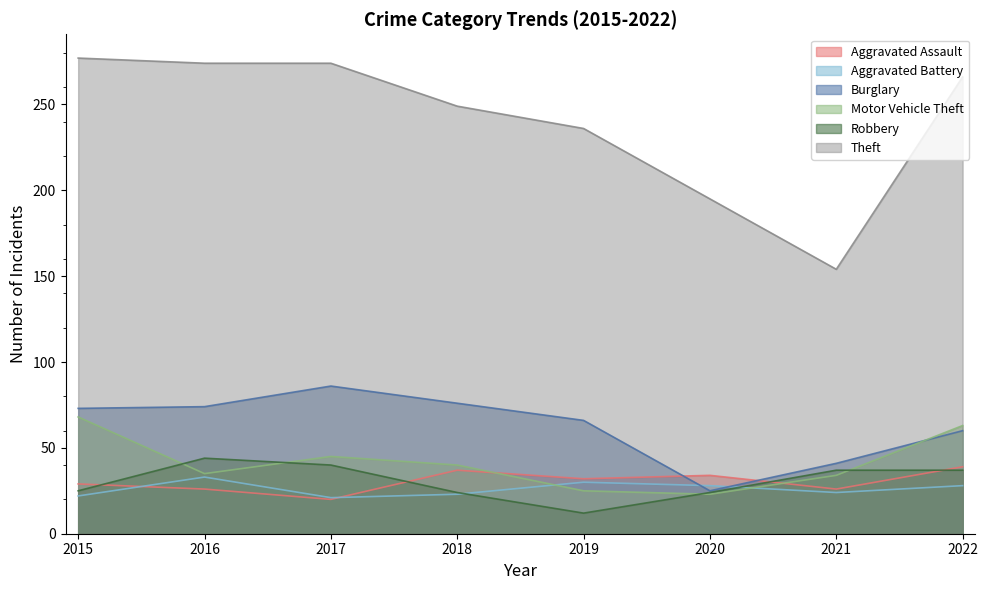

At which label is Motor Vehicle Theft closest to 45?

2017